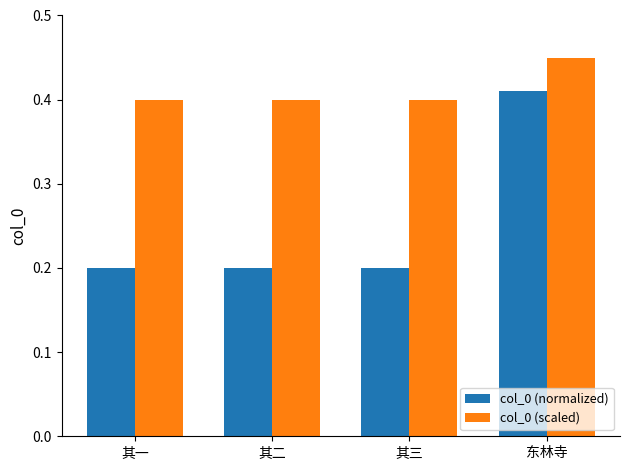

What are all the series names shown in the legend?

col_0 (normalized), col_0 (scaled)